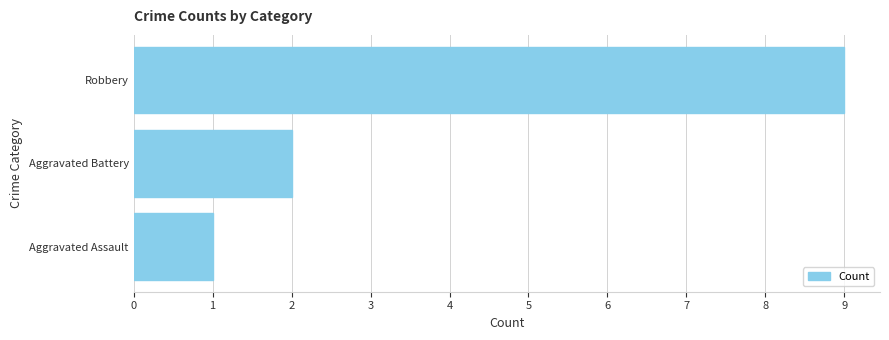

Which category has the highest value across all series?

Robbery